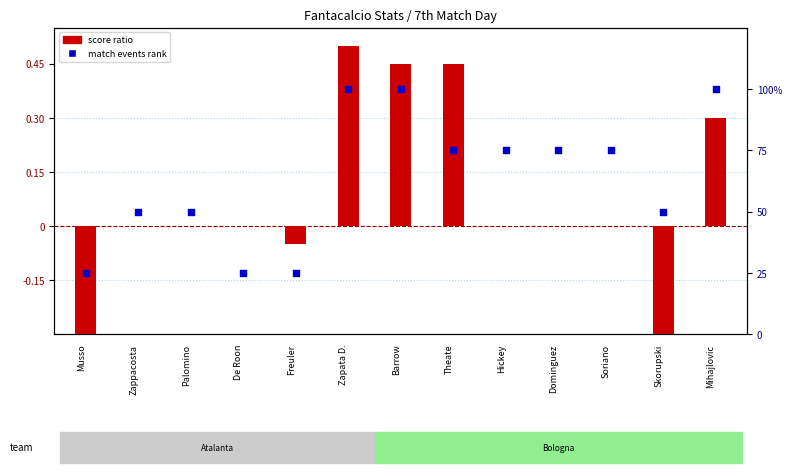

Which series reaches the minimum Y coordinate?

score ratio